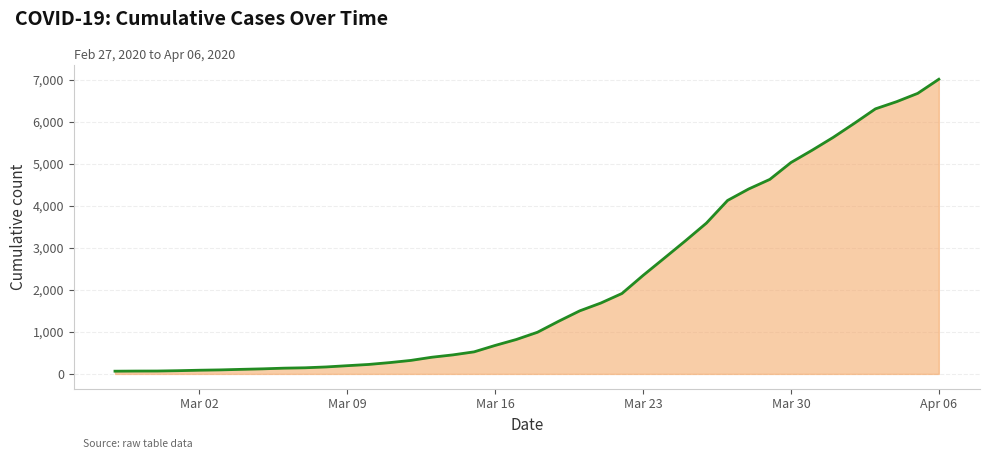

What is the maximum value shown in the chart?

7009